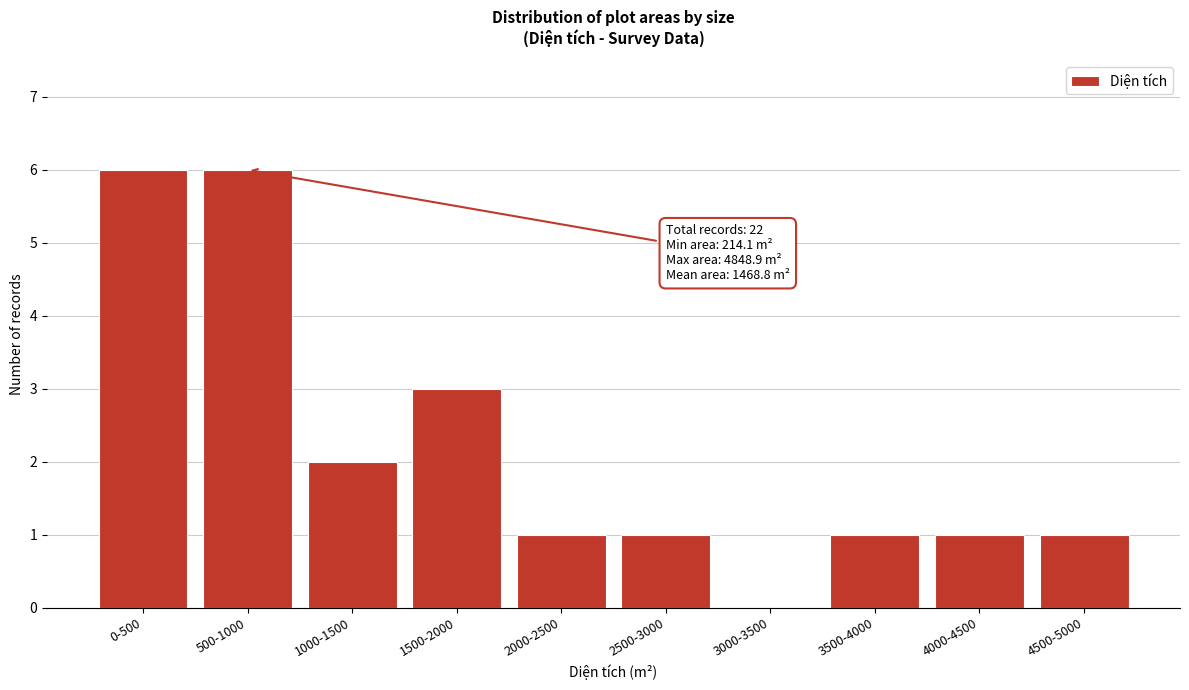

Reading left to right, extract all data points from this chart.

0-500=6	500-1000=6	1000-1500=2	1500-2000=3	2000-2500=1	2500-3000=1	3000-3500=0	3500-4000=1	4000-4500=1	4500-5000=1